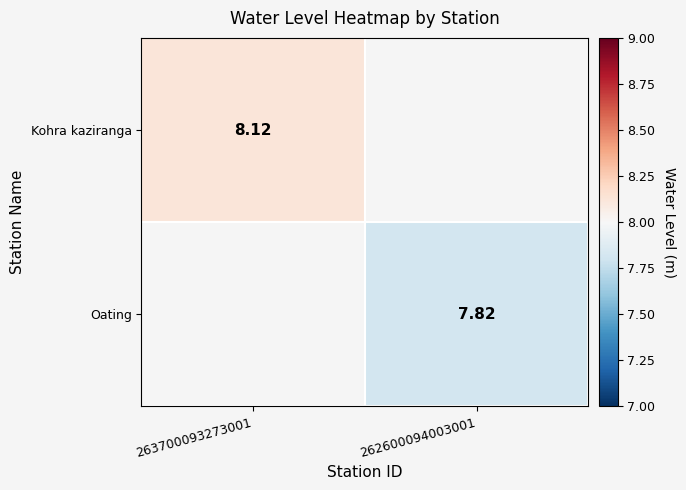

Is the value of Oating at 262600094003001 greater than the value of Kohra kaziranga at 263700093273001?

No